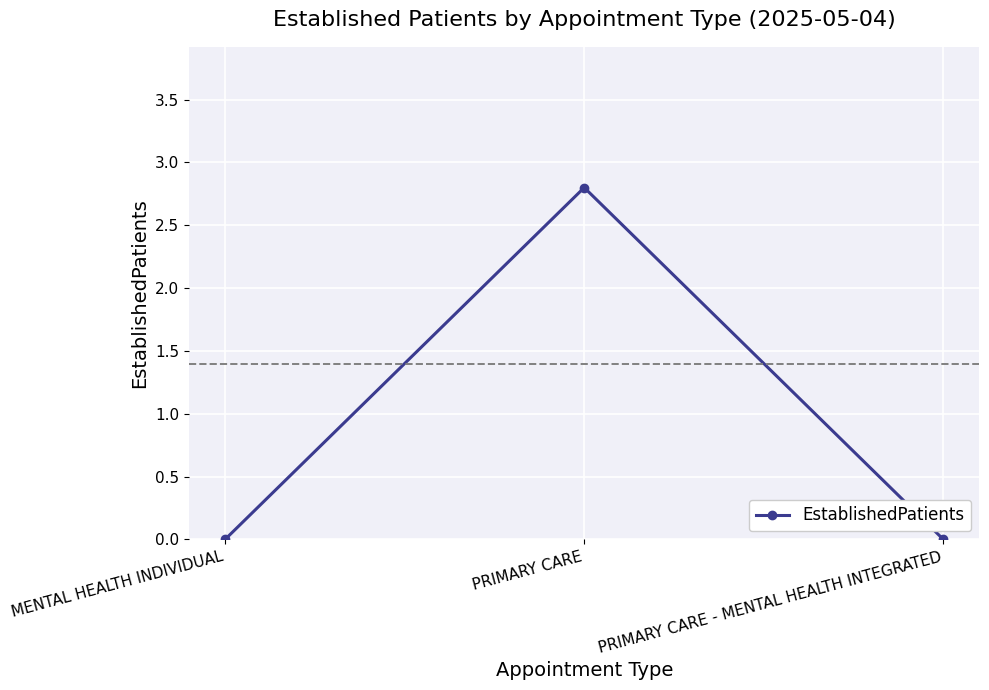

What value does the data have at PRIMARY CARE?

2.8